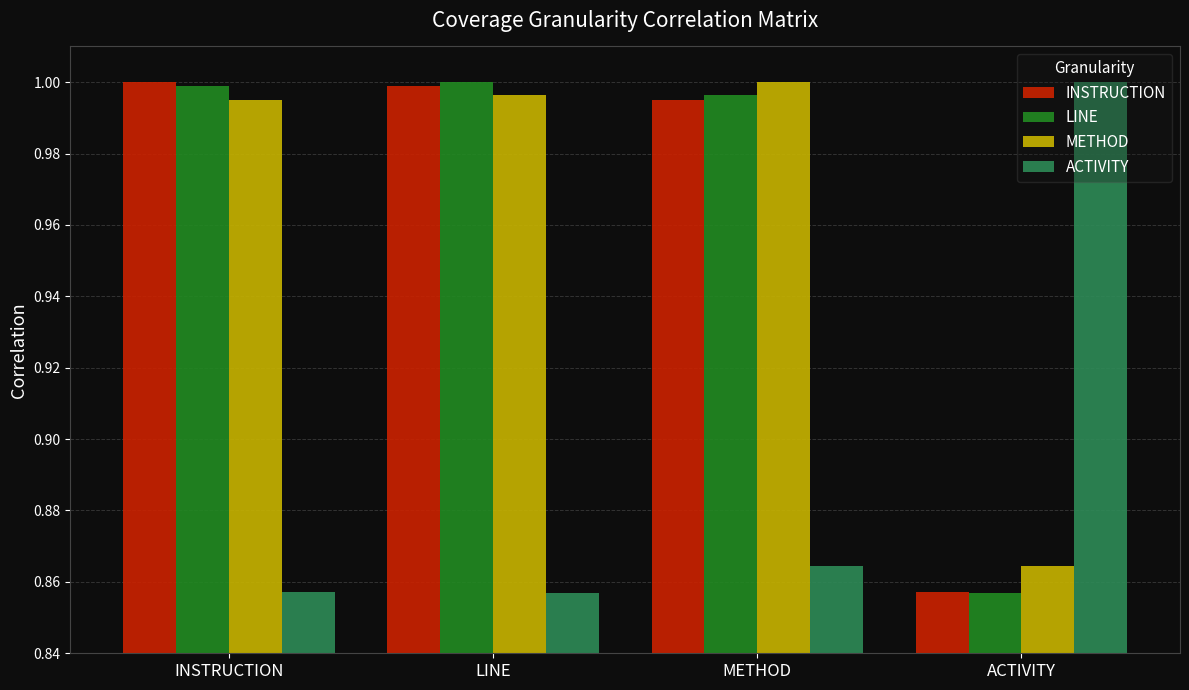

Is the value of METHOD at ACTIVITY greater than the value of ACTIVITY at ACTIVITY?

No